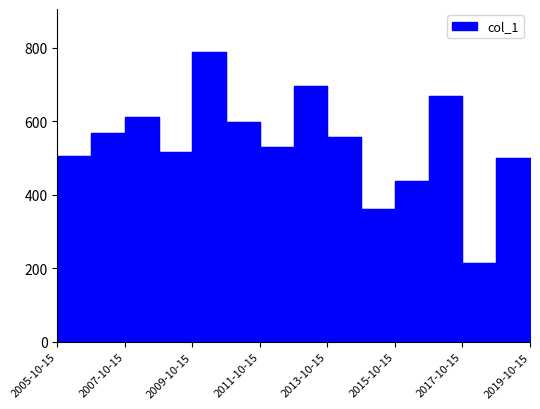

True or false: the data has more than 2 interior local peaks.

True